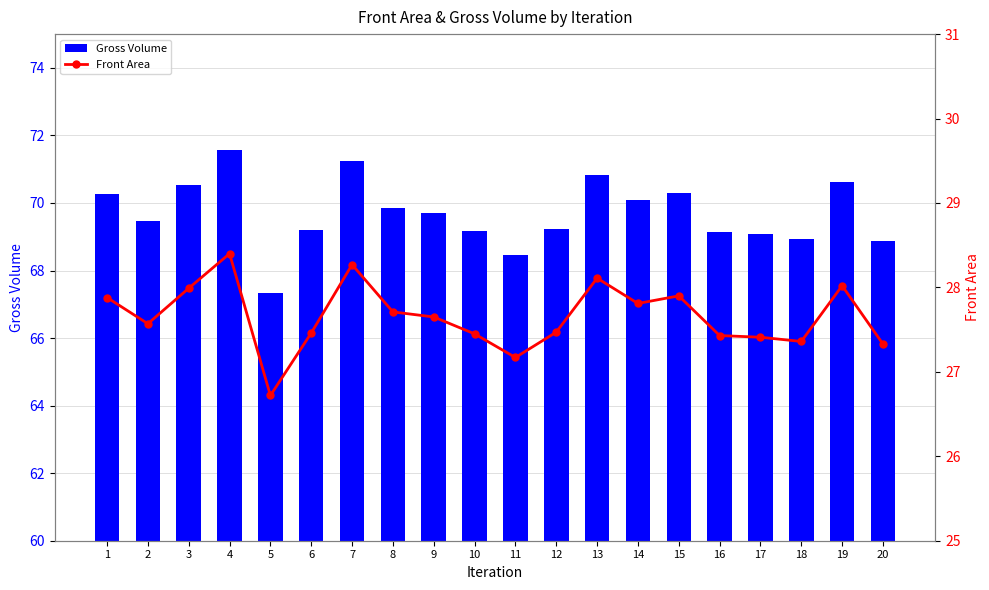

Which series changed the most between 3 and 17?

Gross Volume